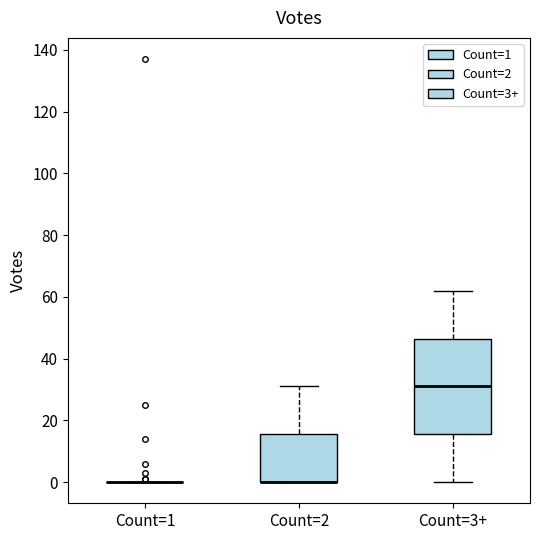

Where does the median line of the box for Count=3+ sit on the y-axis? The values are not printed on the chart, so give them approximately, as read against the axis.

32